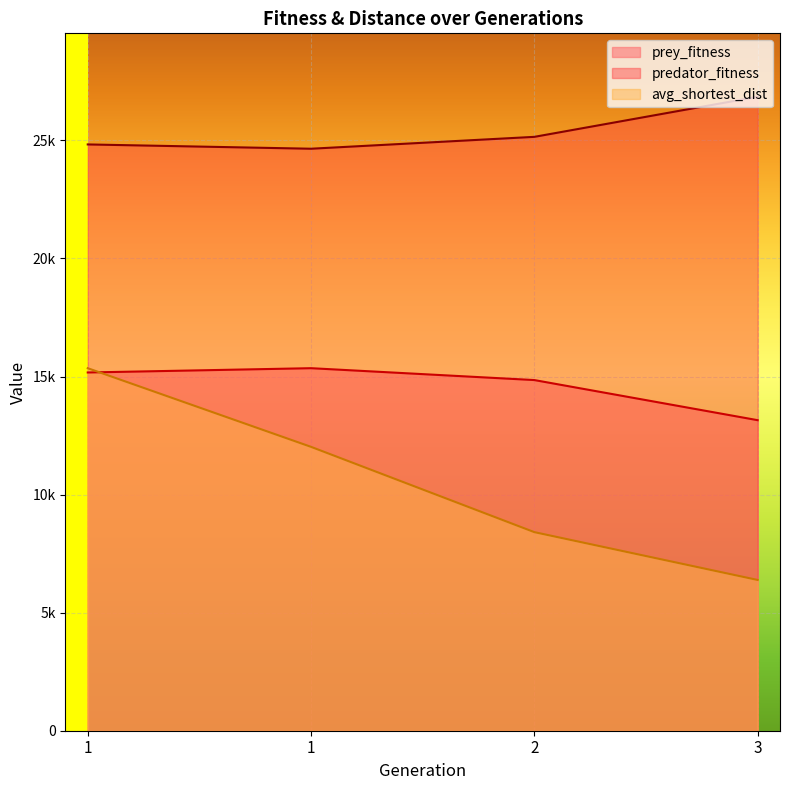

How many interior local peaks does the prey_fitness series have?

1